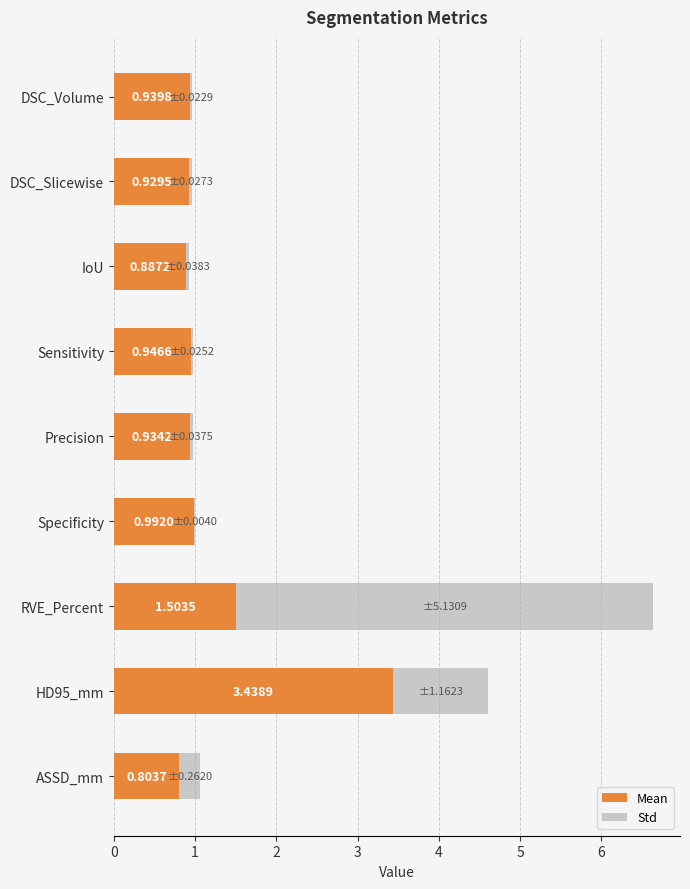

At which category is the sum across all series the highest?

RVE_Percent